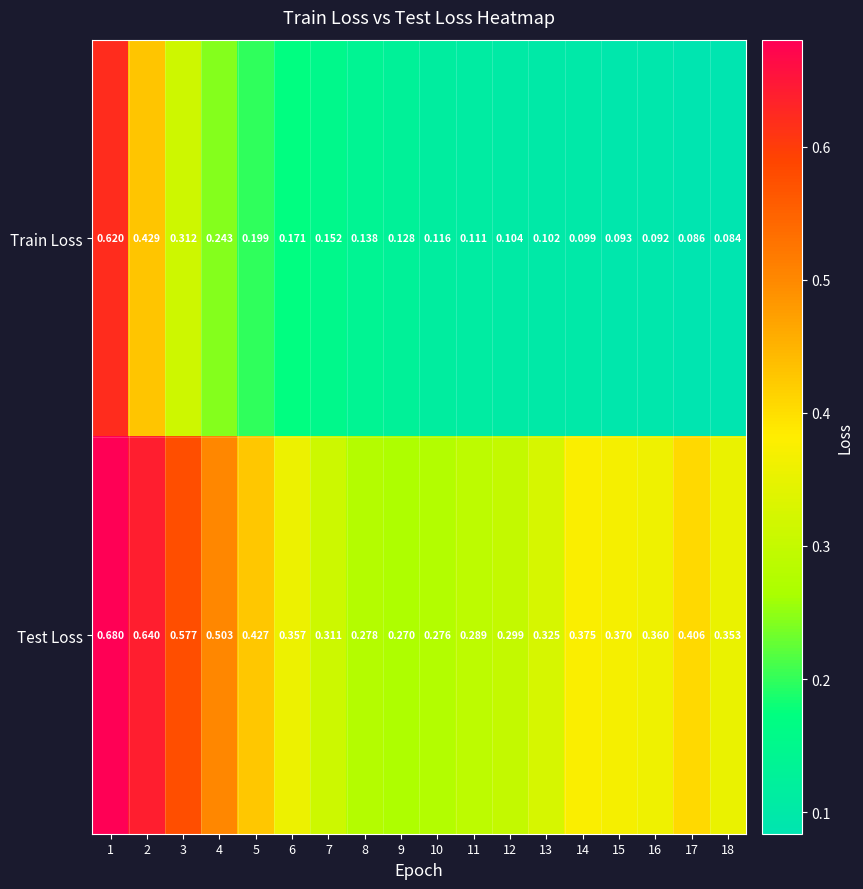

Which series has the largest total across all categories?

Test Loss